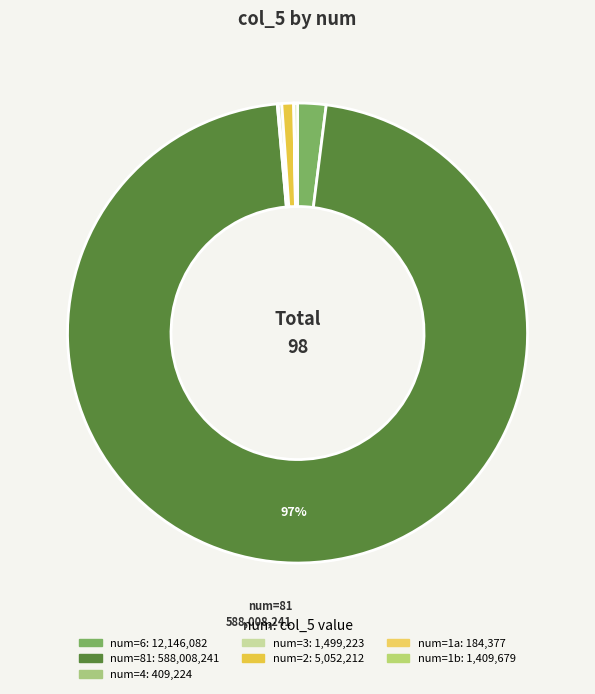

What is the smallest slice in the pie chart?

1